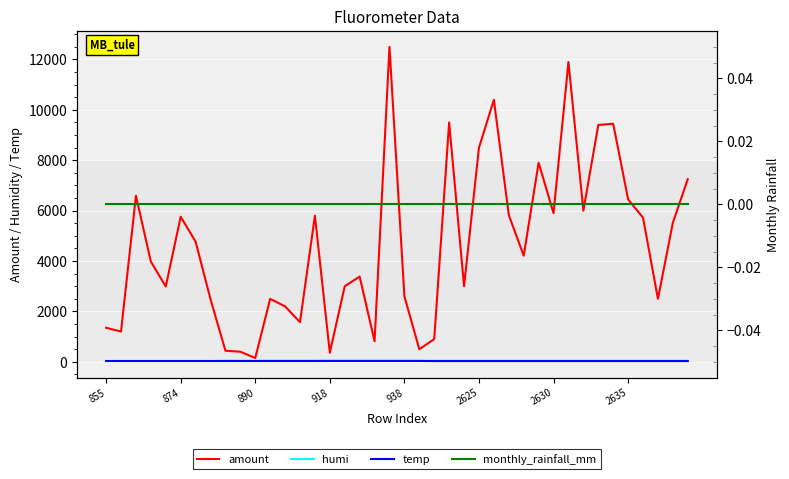

True or false: amount and monthly_rainfall_mm cross at least once.

False